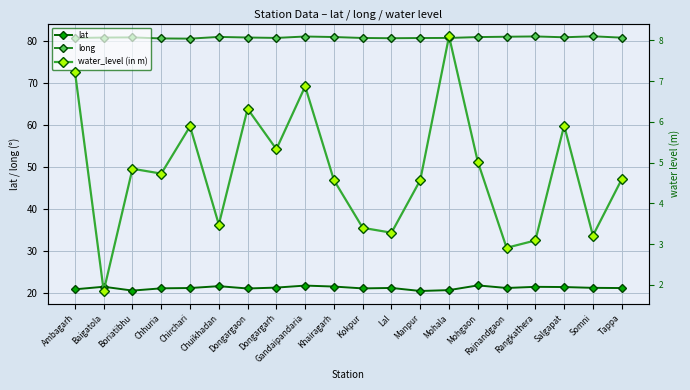

What is the label of the 15th point from the left?

Mohgaon